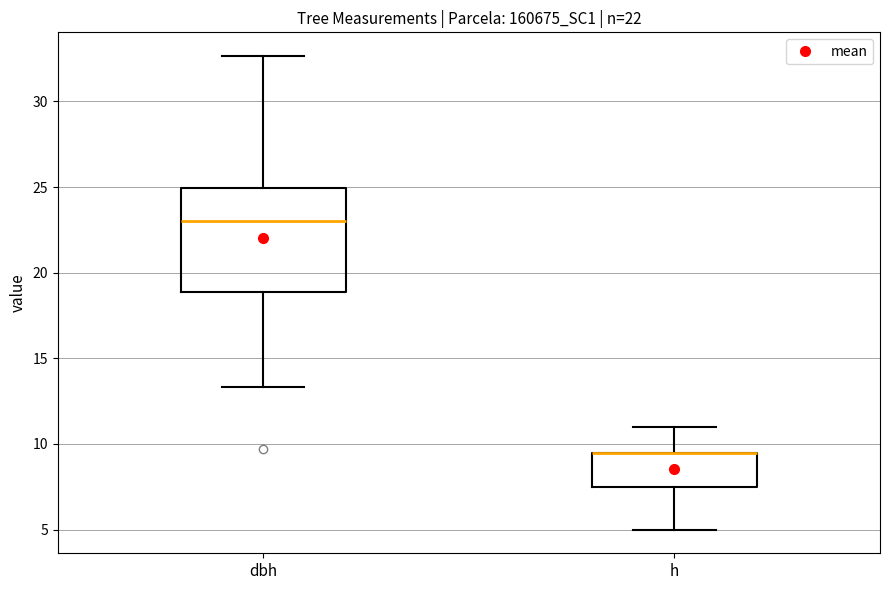

Which box is the tallest, from its lower edge to its upper edge?

dbh